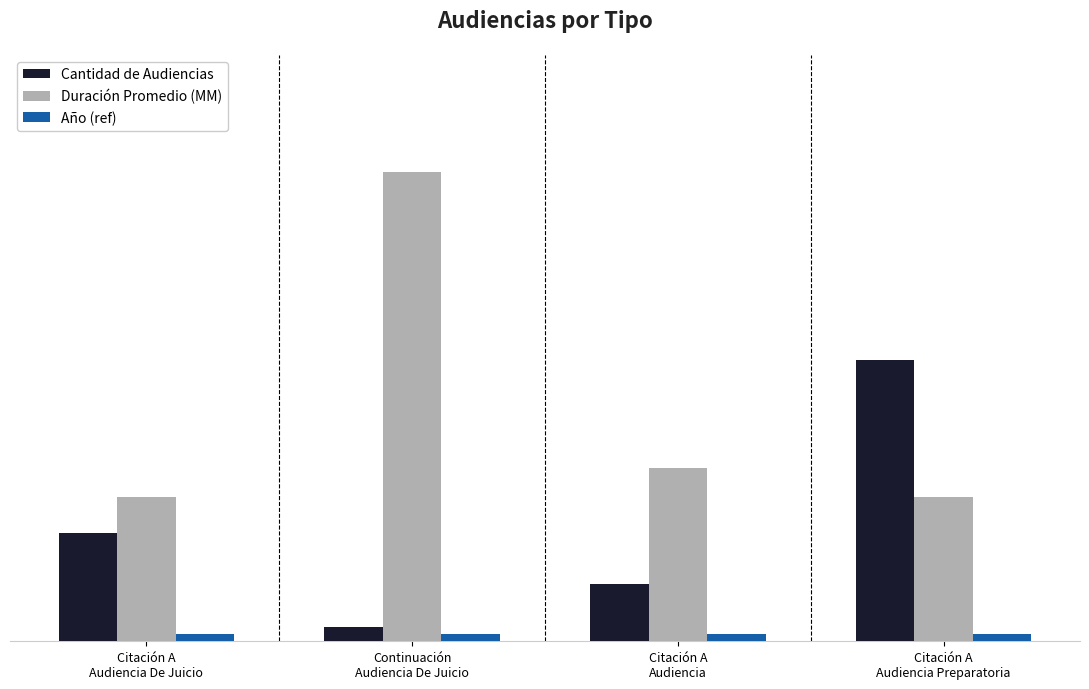

At how many categories does at least one series exceed 57?

1